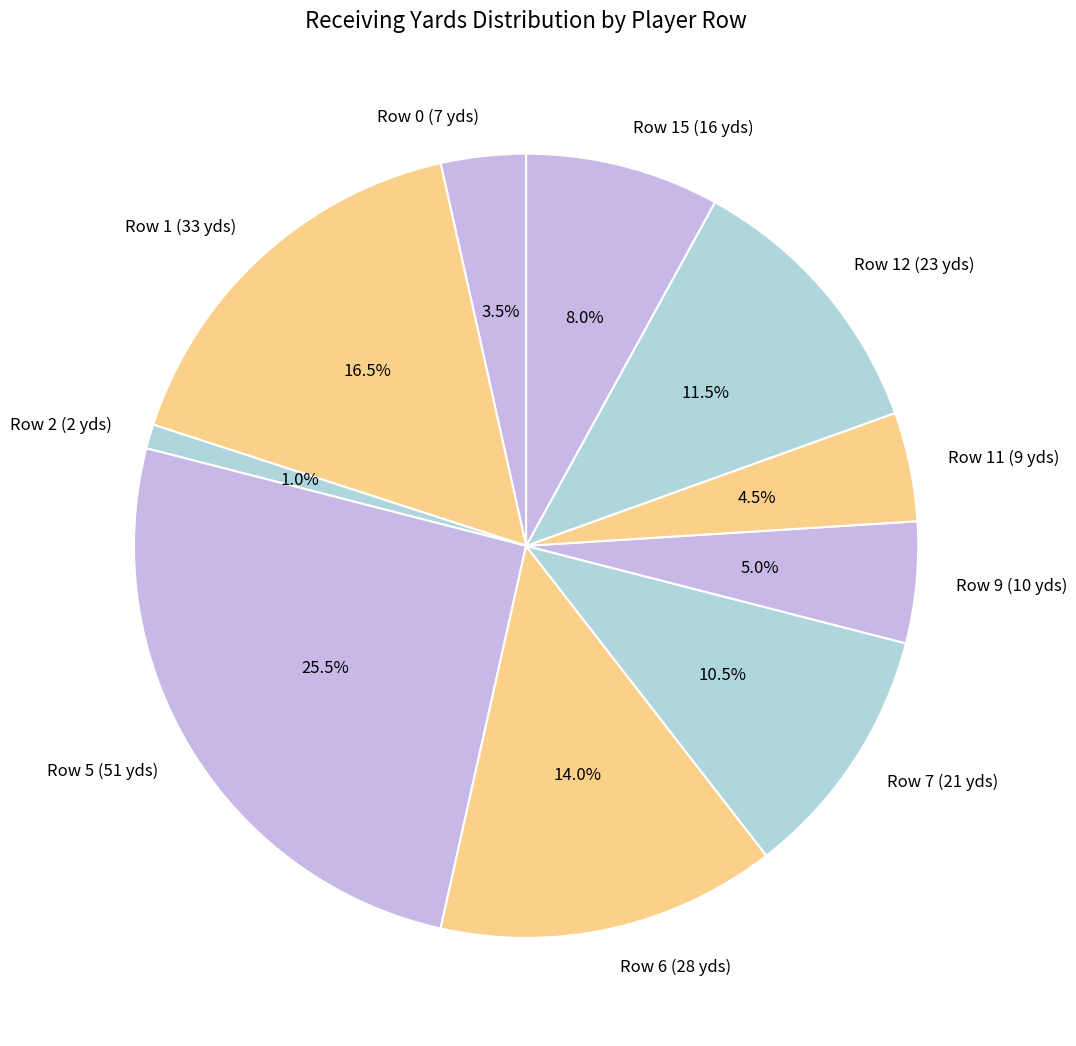

Which category has the smallest portion of the pie?

Row 2 (2 yds)